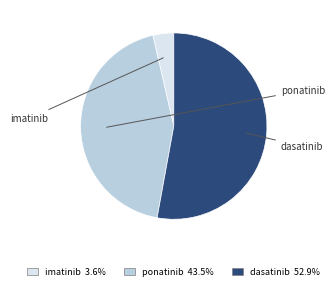

To the nearest percent, what is the combined percentage of dasatinib and ponatinib?

96%